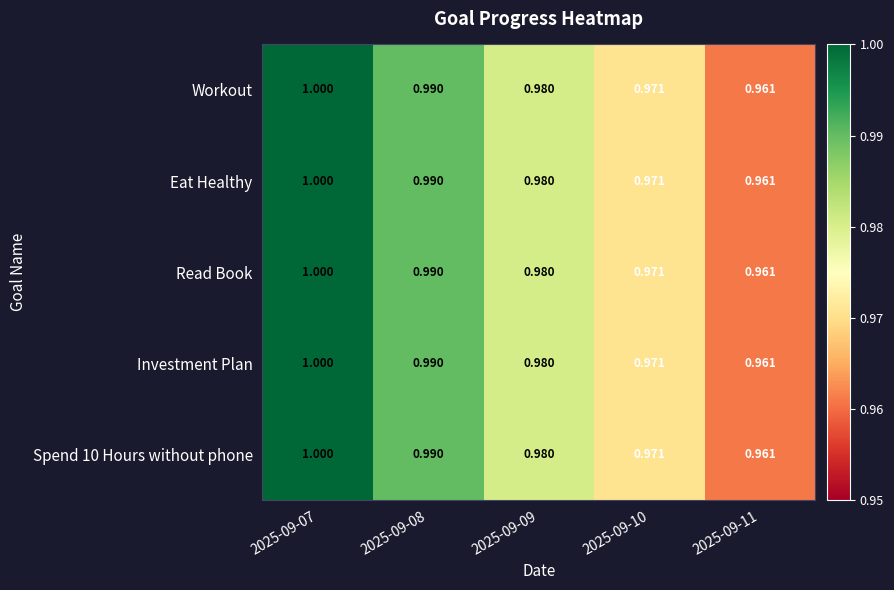

Is the value of Spend 10 Hours without phone at 2025-09-07 greater than the value of Eat Healthy at 2025-09-08?

Yes